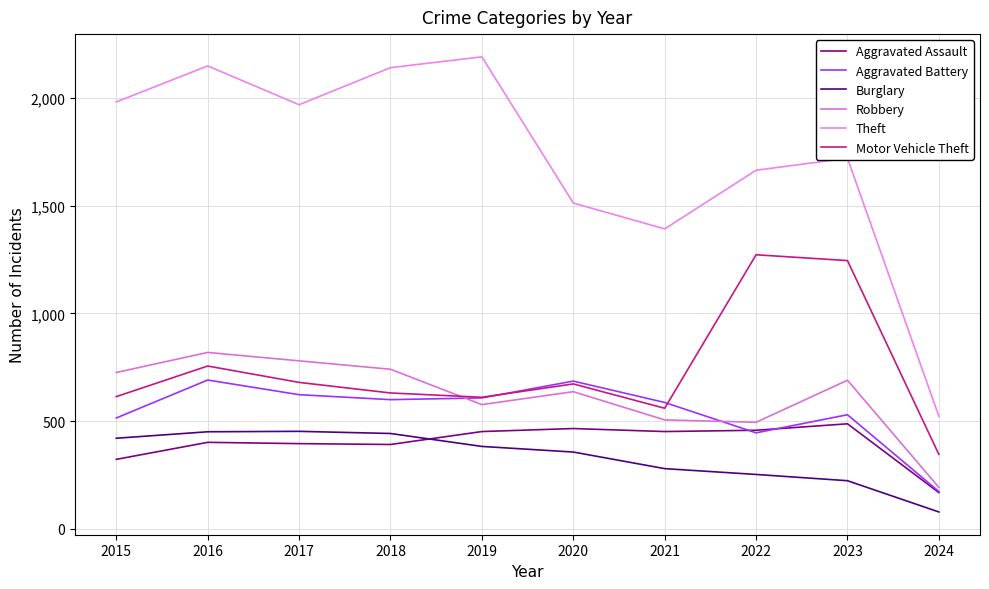

Which series has the largest range (max minus min)?

Theft